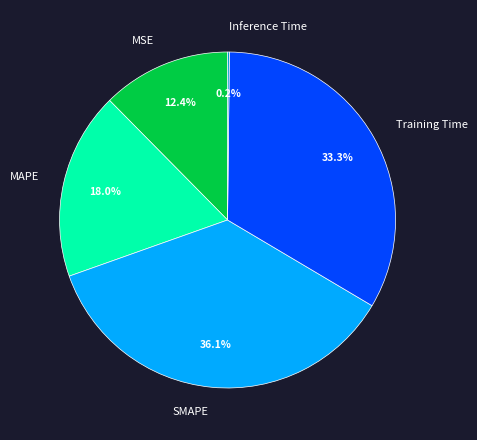

How much of the chart is everything except Training Time?

66.7%